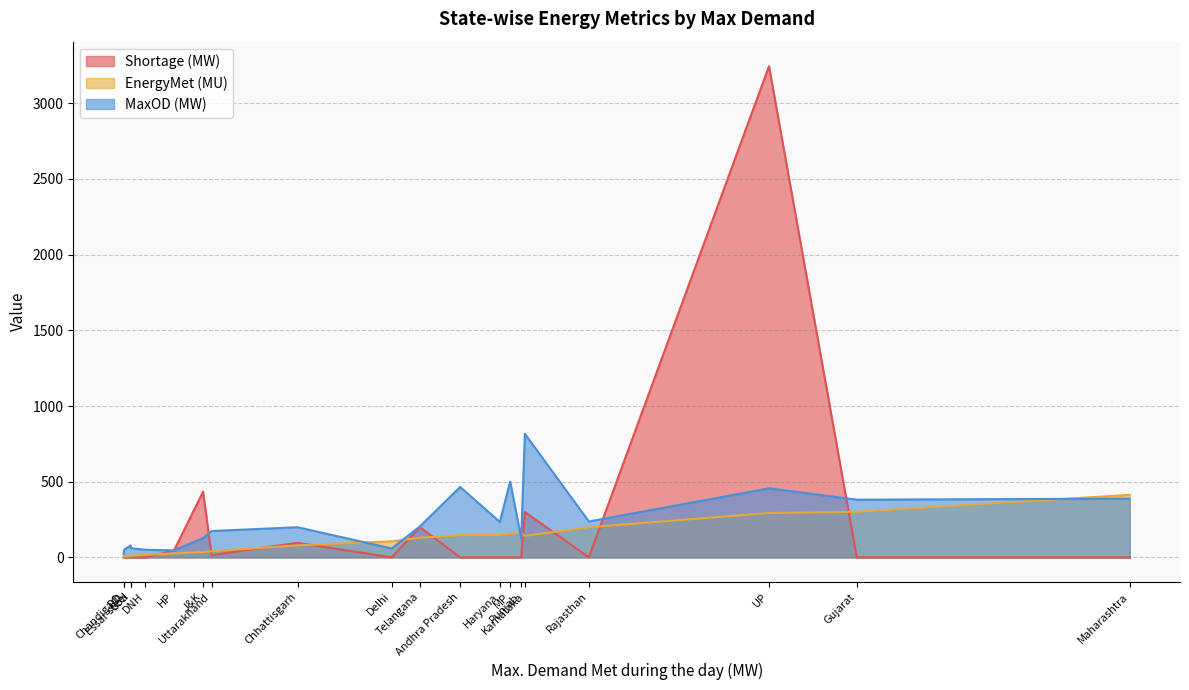

List the labels in order of MaxOD (MW) value, largest first.

Karnataka, MP, Andhra Pradesh, UP, Maharashtra, Gujarat, Rajasthan, Haryana, Telangana, Chhattisgarh, Uttarakhand, J&K, Punjab, Essar steel, Goa, Delhi, DD, DNH, HP, Chandigarh